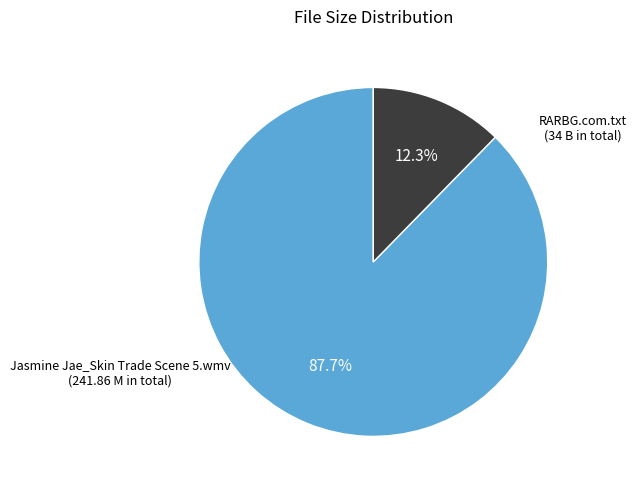

Does any single category account for the majority?

Yes